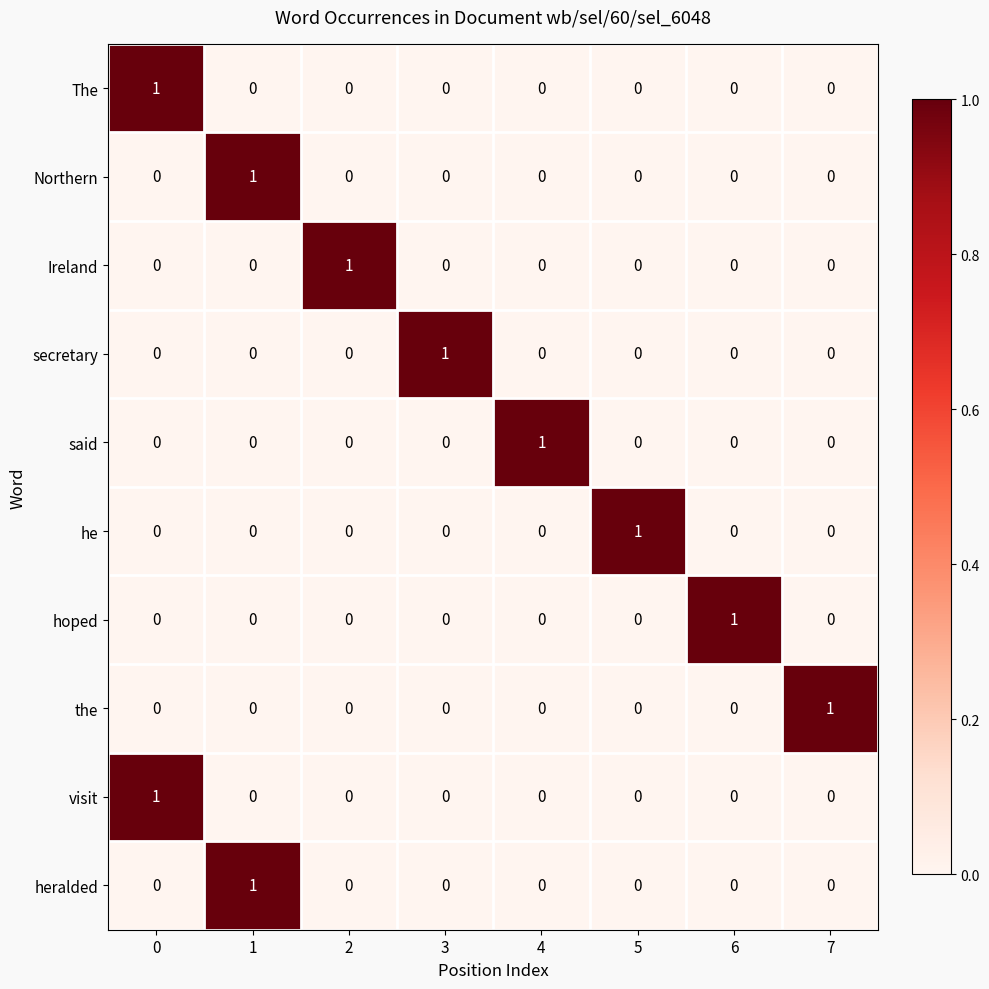

At how many categories does at least one series exceed 0?

8